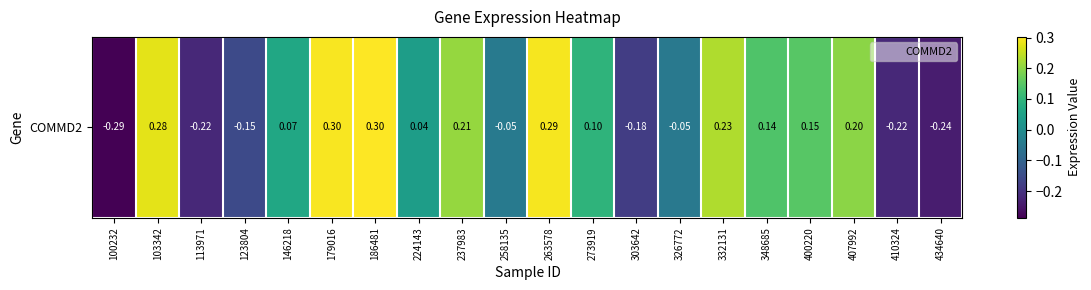

Which has a higher value, 179016 or 410324?

179016